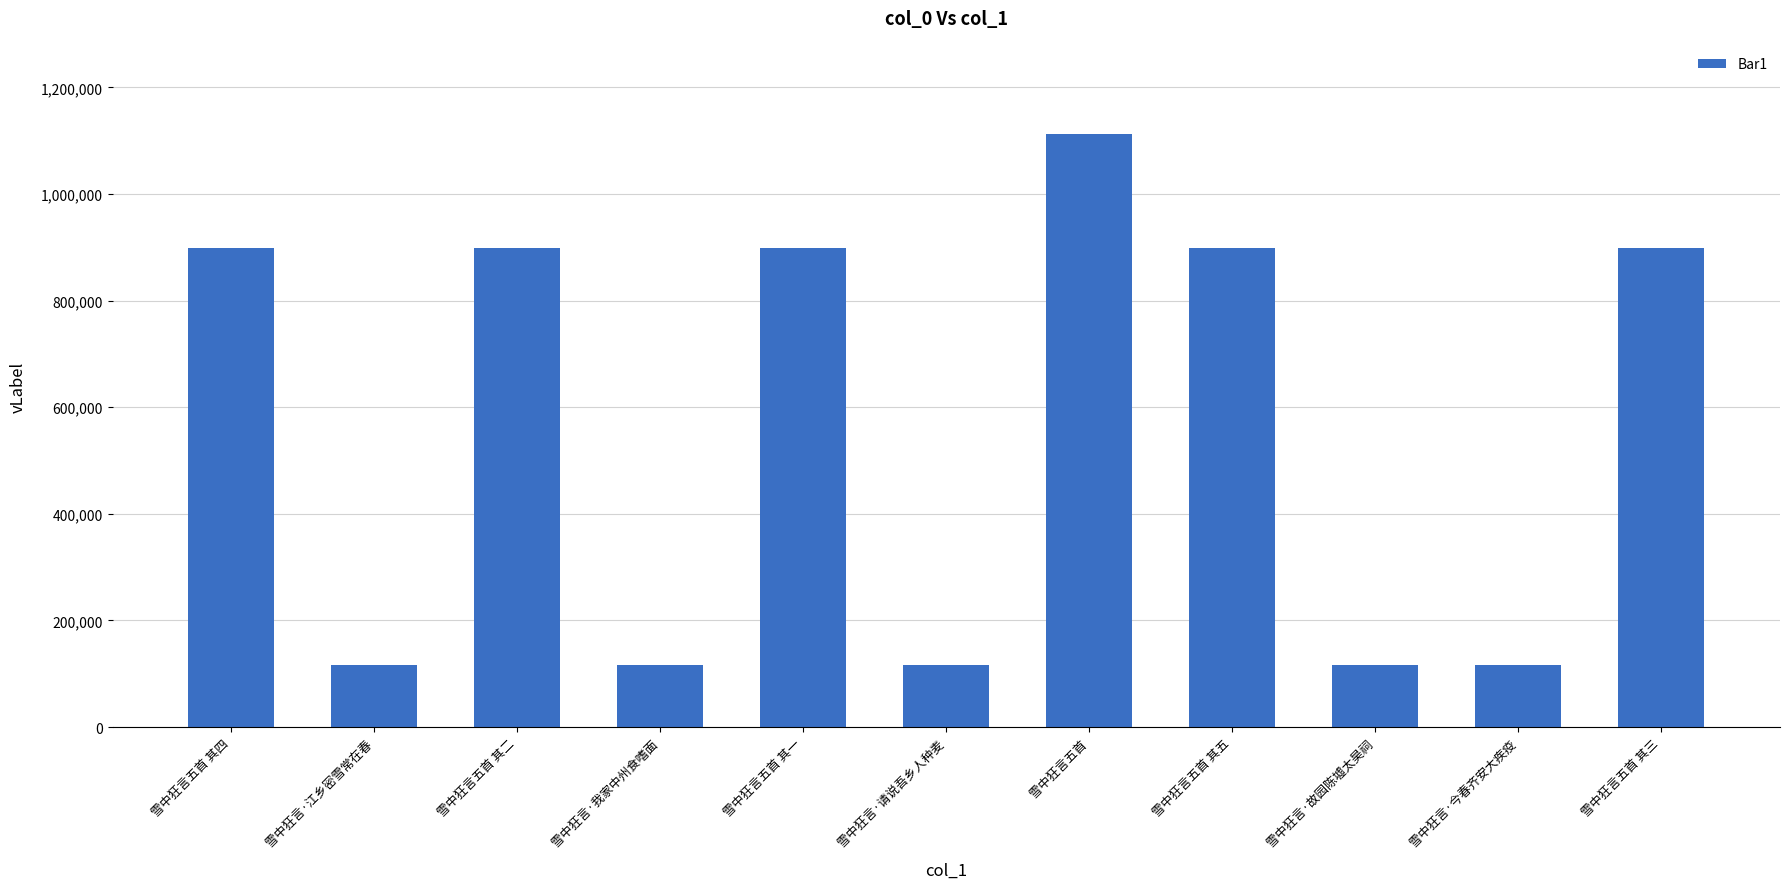

How many values are below 898135?

5